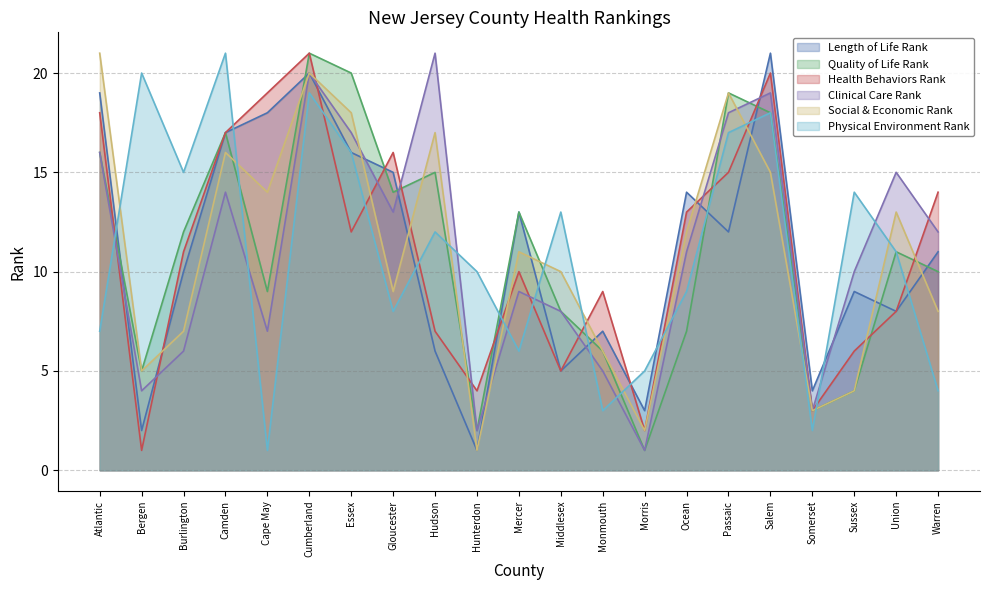

True or false: Clinical Care Rank has a value of 13 at Middlesex.

False